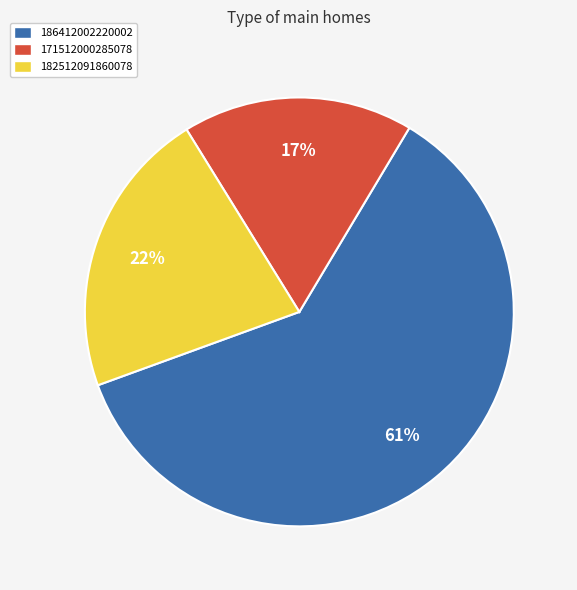

Which slice is the largest?

186412002220002